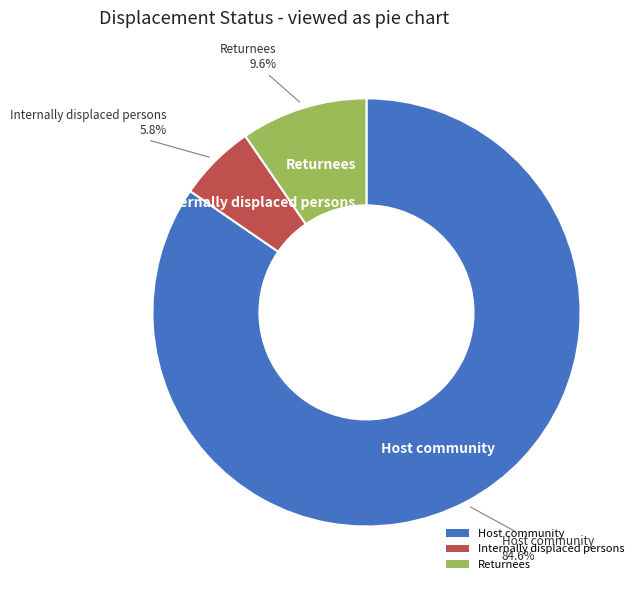

Do Internally displaced persons and Host community together represent more than half of the pie?

Yes